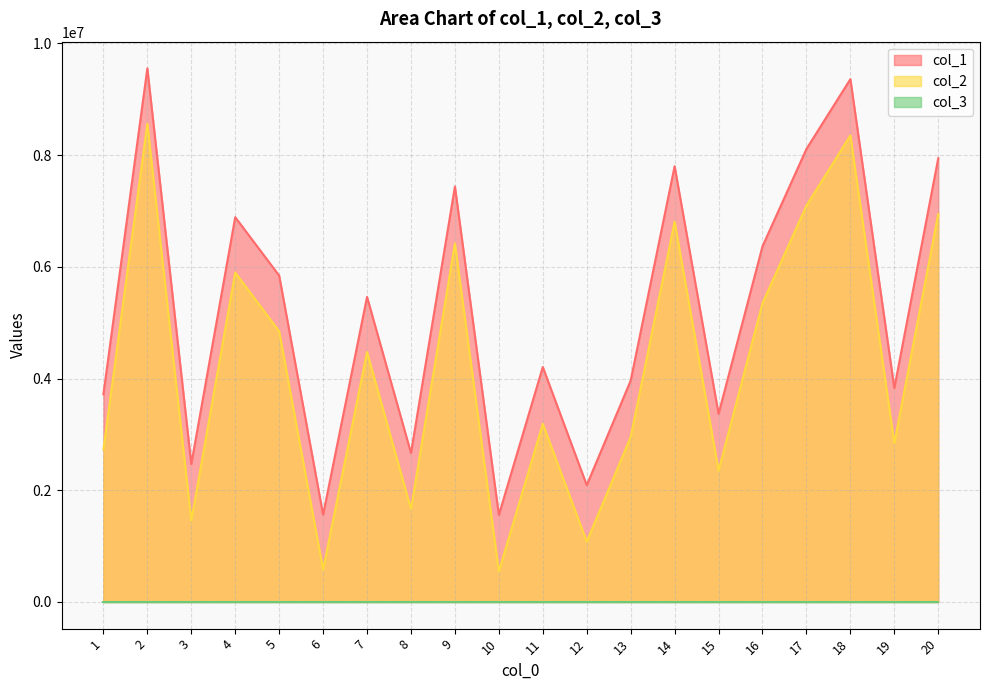

Is the value of col_1 at 11 greater than the value of col_2 at 5?

No